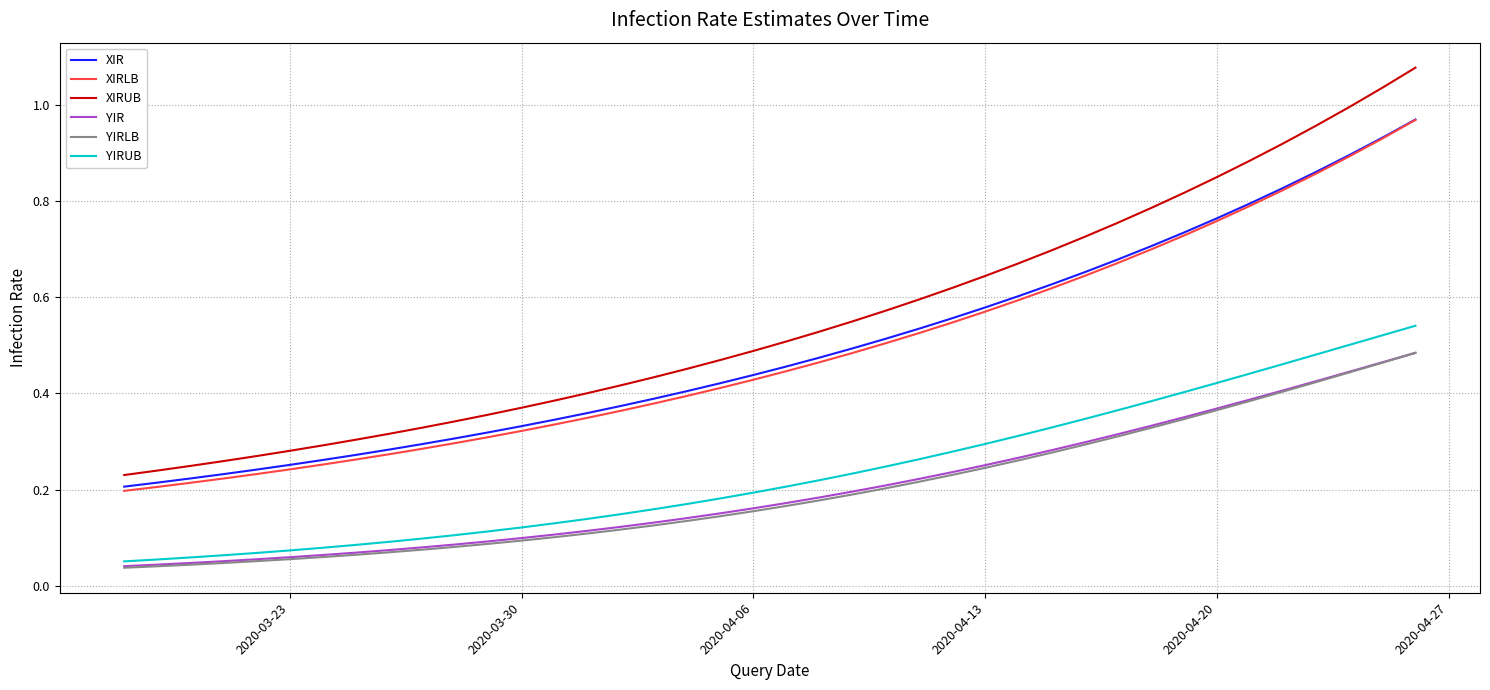

True or false: YIR and XIR cross at least once.

False